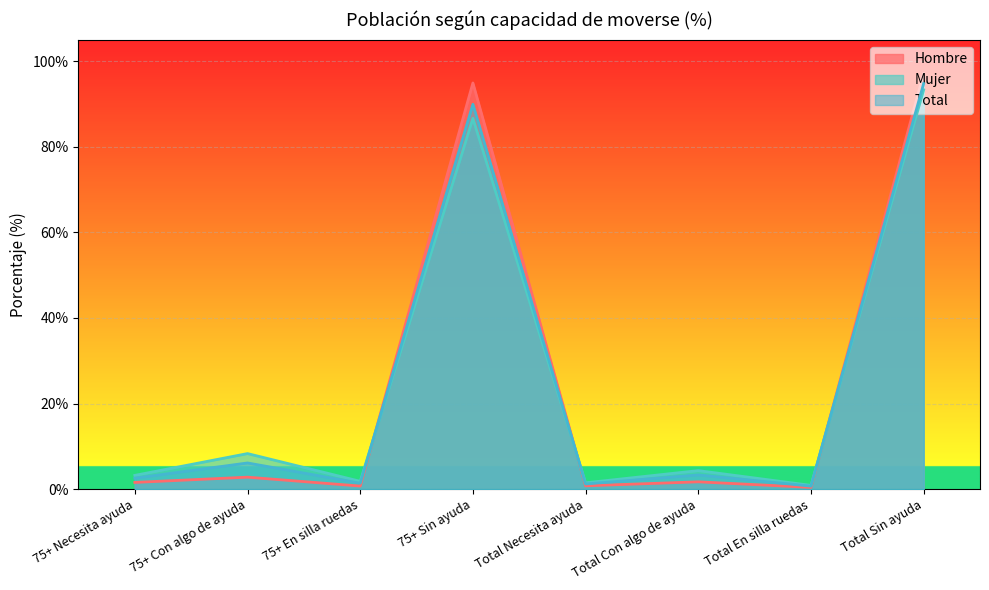

True or false: Hombre and Mujer intersect in this chart.

True